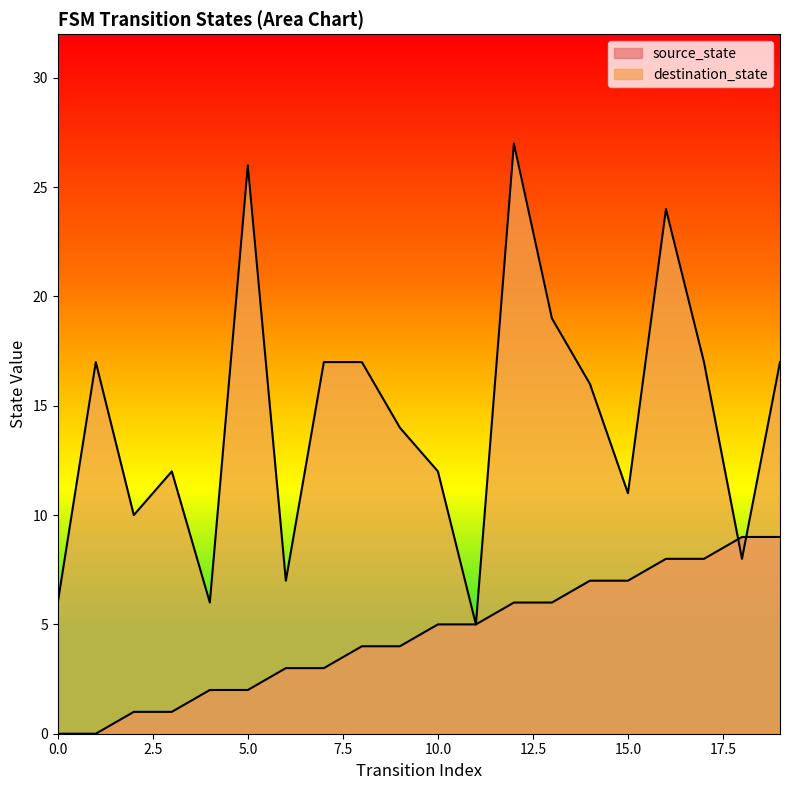

What is the total value across all series at 1?

17